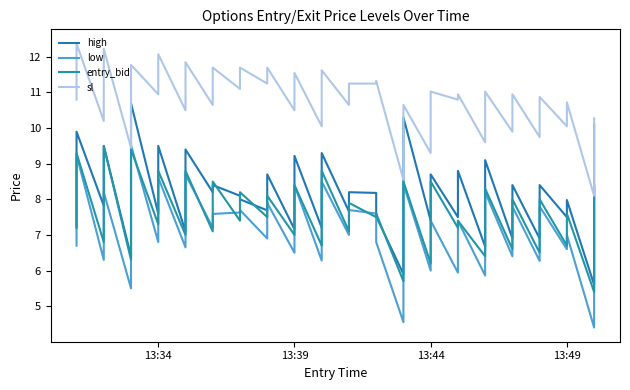

True or false: low has more than 1 points higher than both neighbors.

True